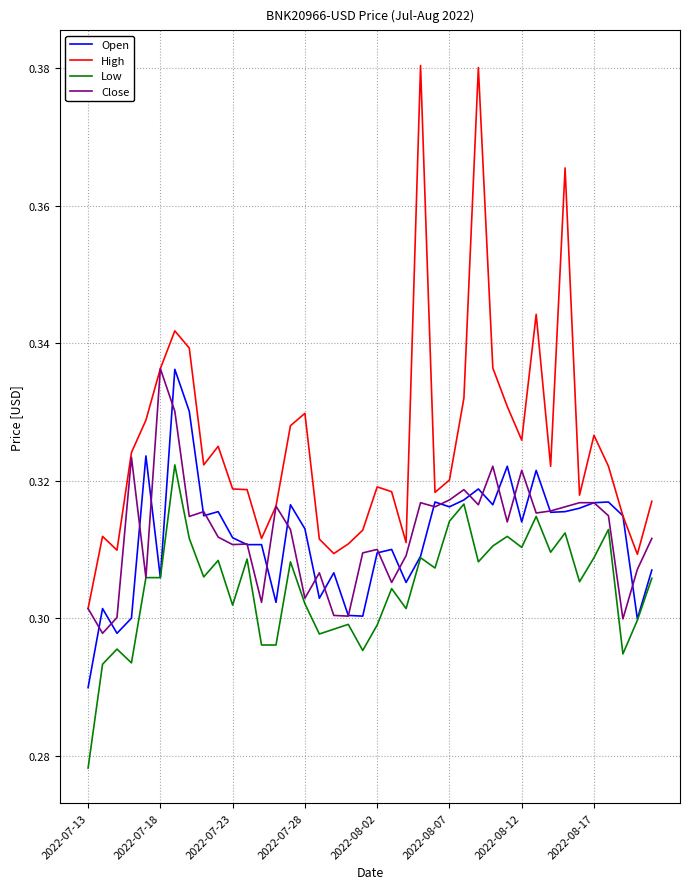

Which series has the largest total across all categories?

High